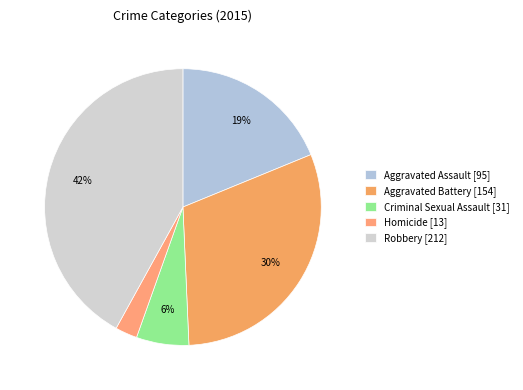

Does any single category account for the majority?

No